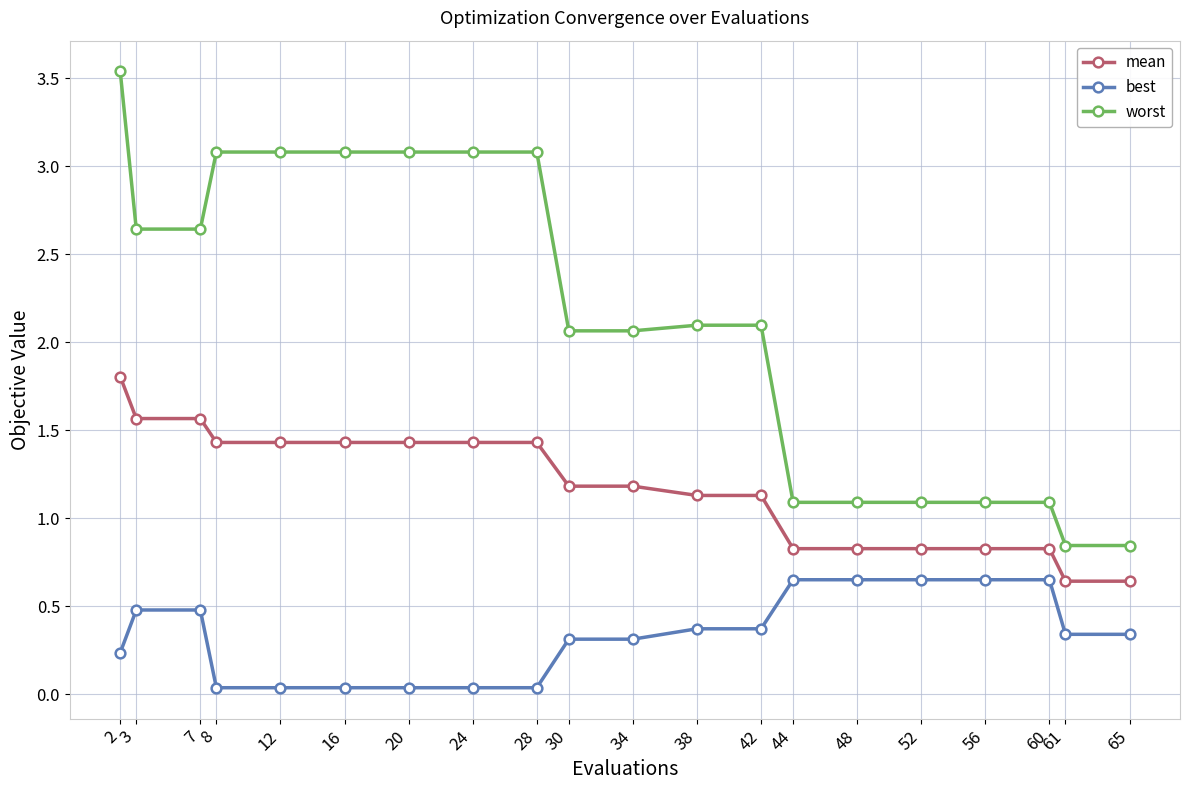

What is the total value across all series at 28?

4.5